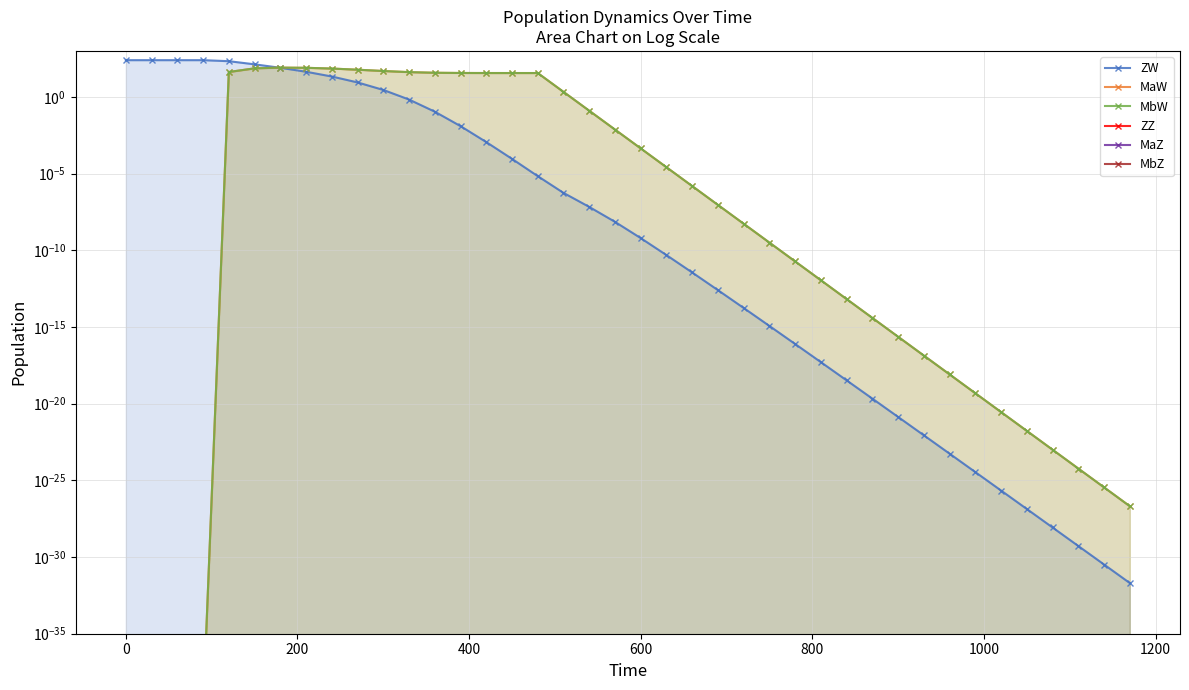

What is the maximum value shown in the chart?

250.0